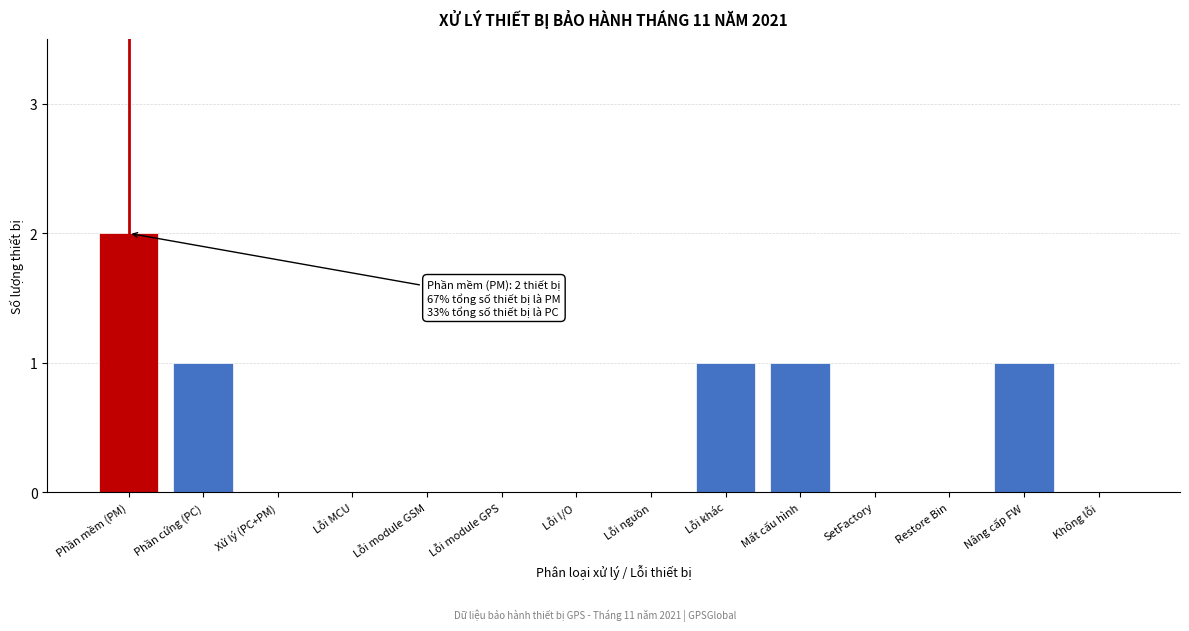

Reading left to right, extract all data points from this chart.

Phần mềm (PM)=2	Phần cứng (PC)=1	Xử lý (PC+PM)=0	Lỗi MCU=0	Lỗi module GSM=0	Lỗi module GPS=0	Lỗi I/O=0	Lỗi nguồn=0	Lỗi khác=1	Mất cấu hình=1	SetFactory=0	Restore Bin=0	Nâng cấp FW=1	Không lỗi=0